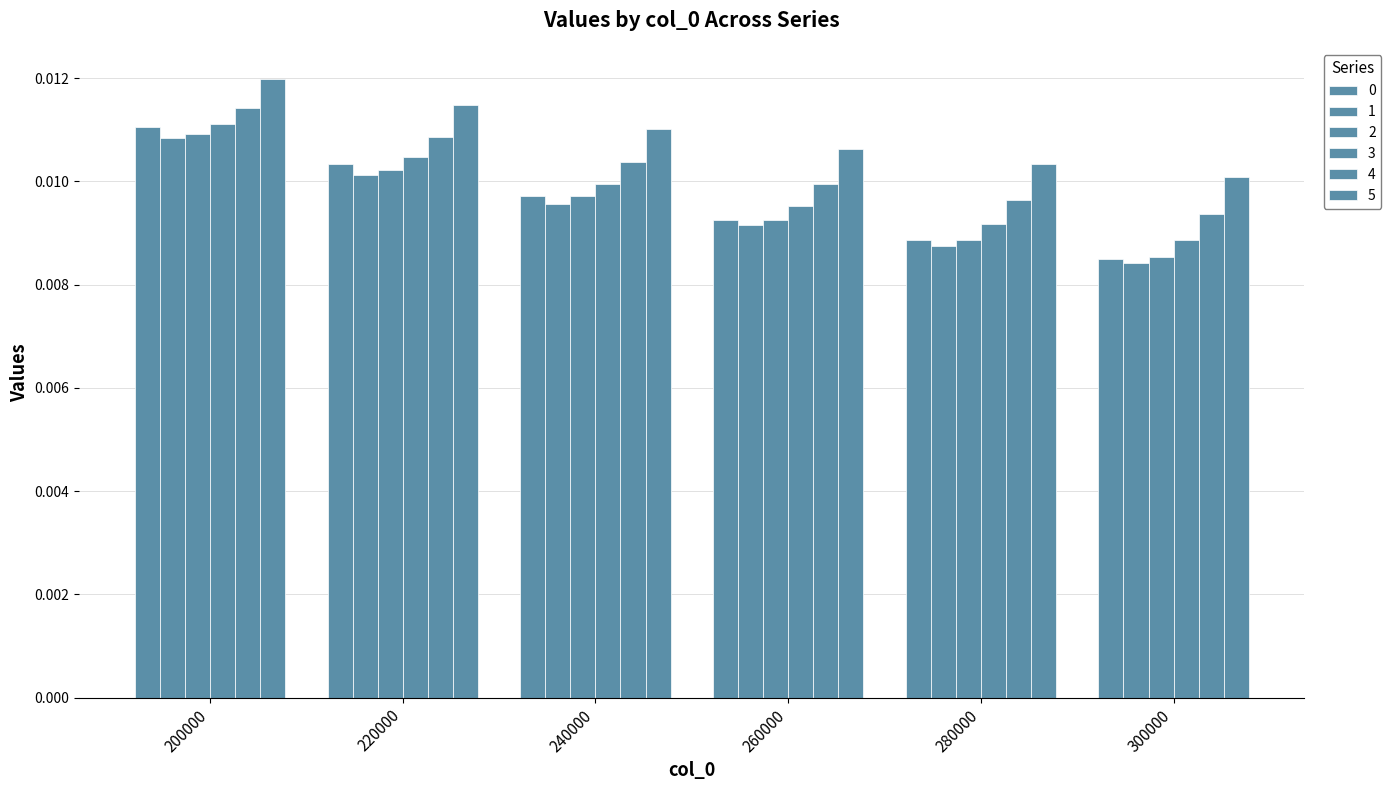

Between 300000 and 260000, which is larger?

260000